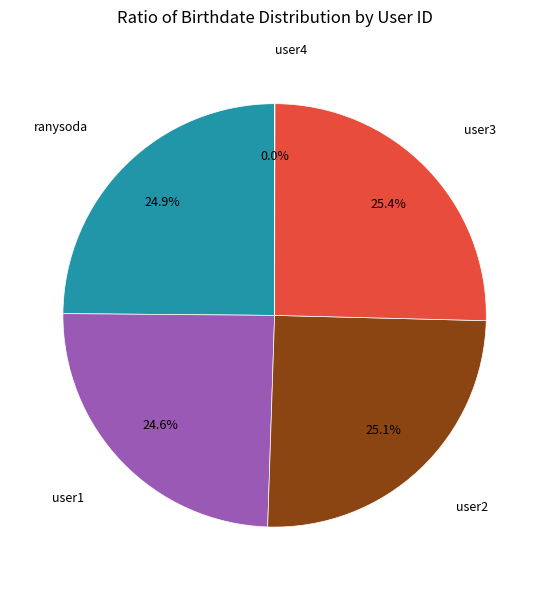

Is there a majority slice in this chart?

No